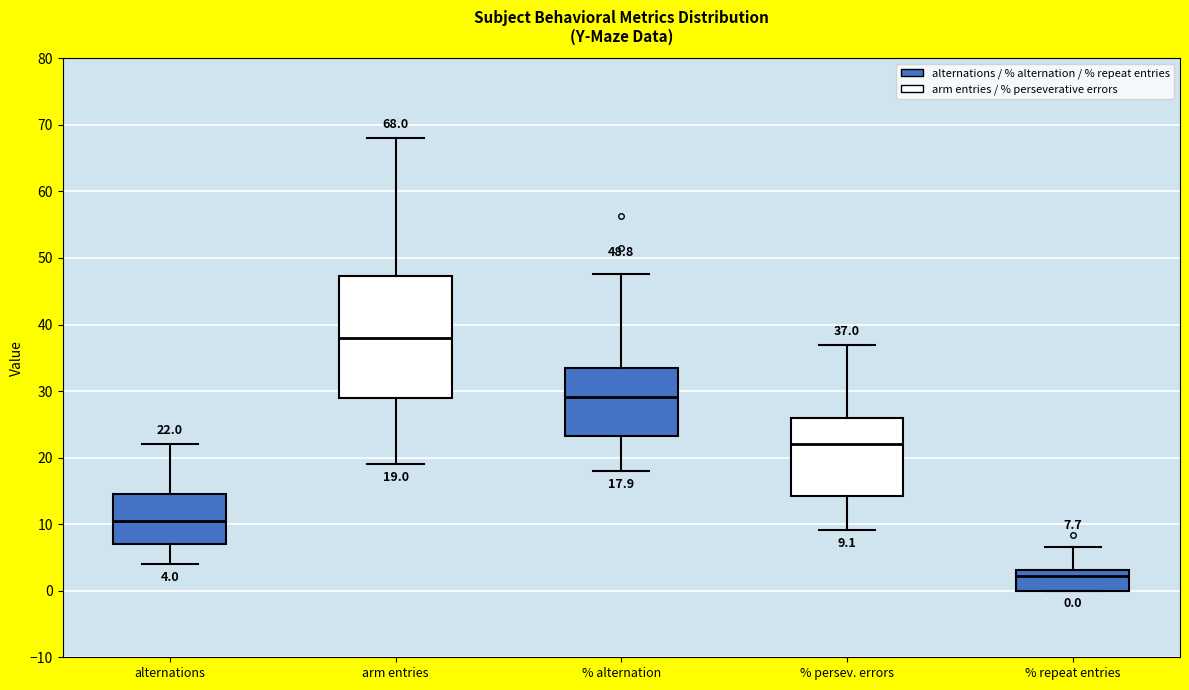

Which box is the tallest, from its lower edge to its upper edge?

arm entries